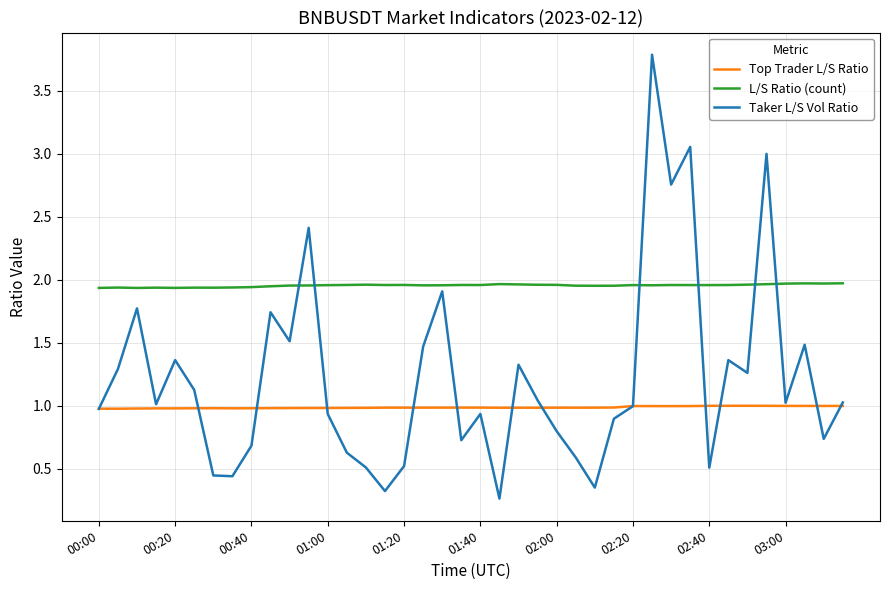

Which series has the widest spread of values?

Taker L/S Vol Ratio